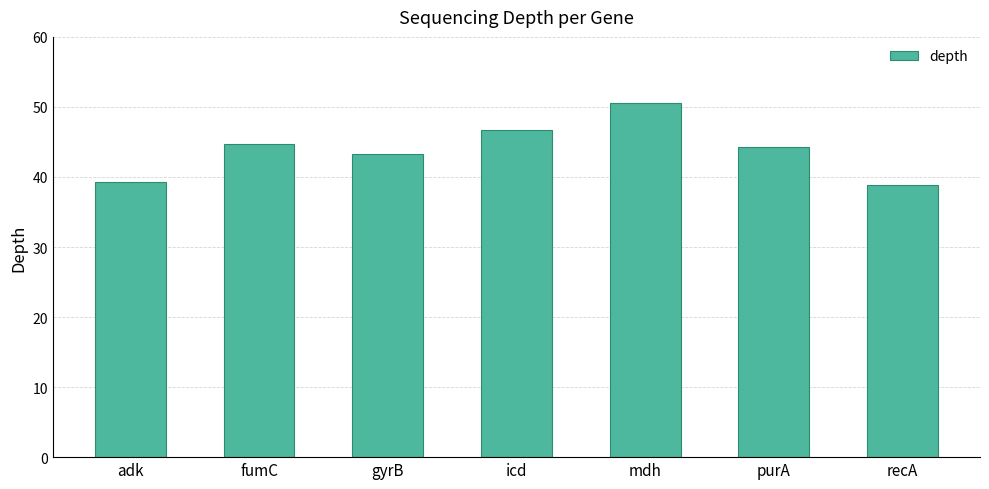

Reading right to left, list all the values displayed in this chart.

recA=38.9	purA=44.3	mdh=50.5	icd=46.7	gyrB=43.3	fumC=44.7	adk=39.3